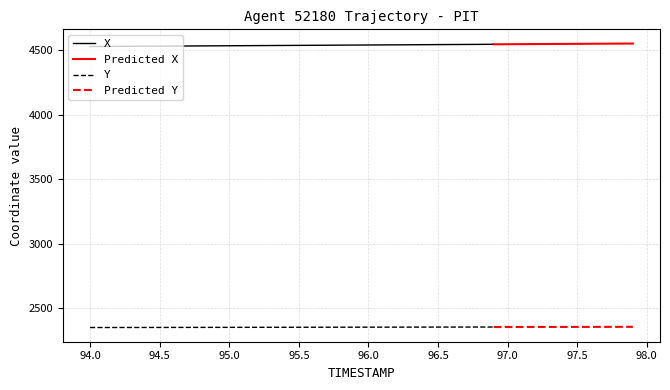

True or false: X has more than 2 points higher than both neighbors.

False